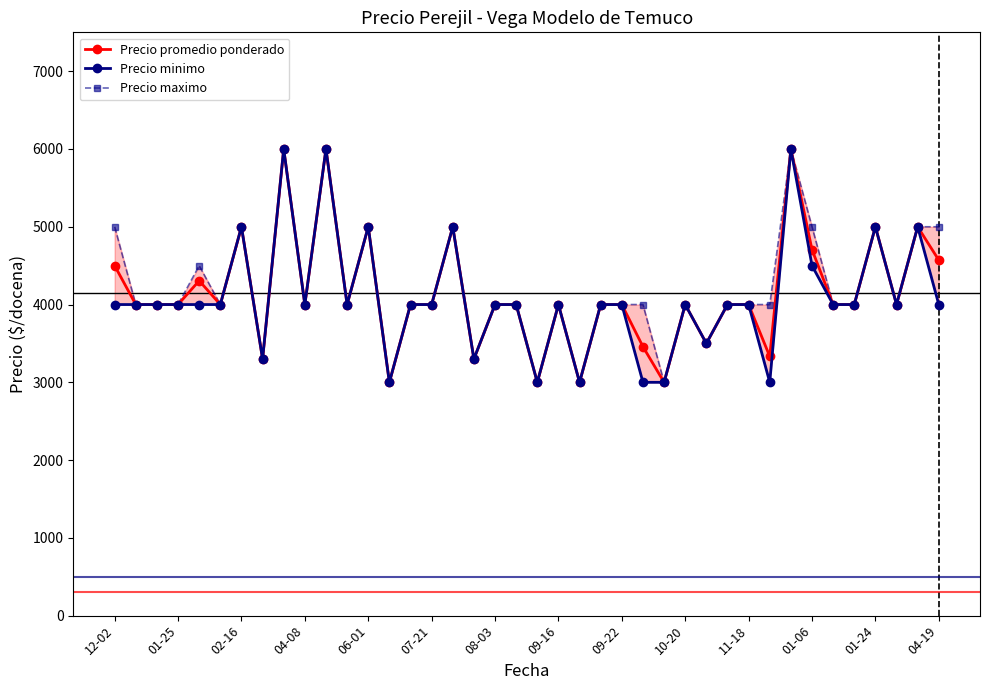

True or false: Precio minimo and Precio maximo intersect in this chart.

False